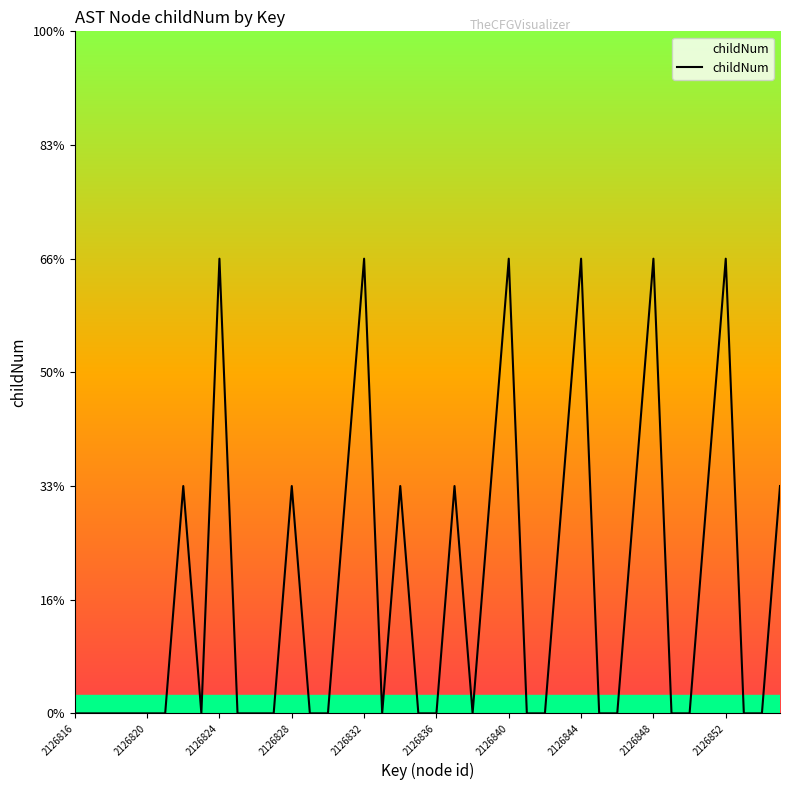

Does the chart have visible grid lines?

No